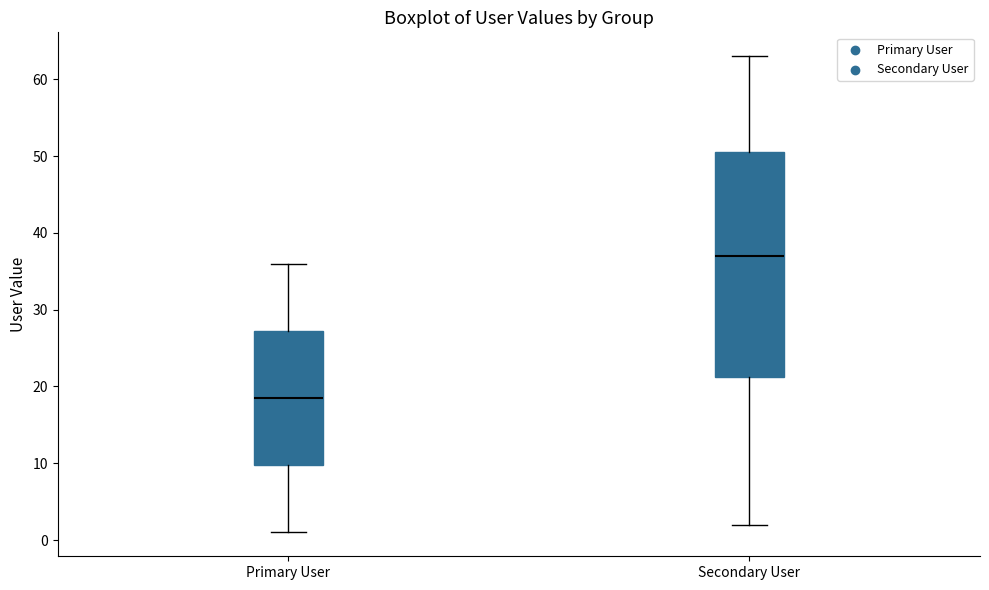

Which box's median line is the highest?

Secondary User